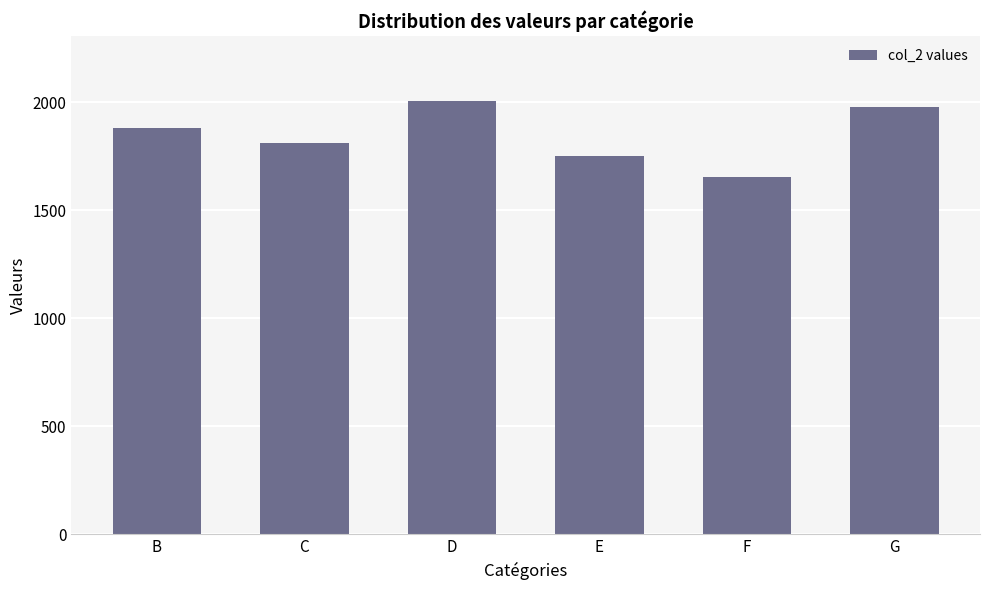

List the labels in order of value, smallest first.

F, E, C, B, G, D